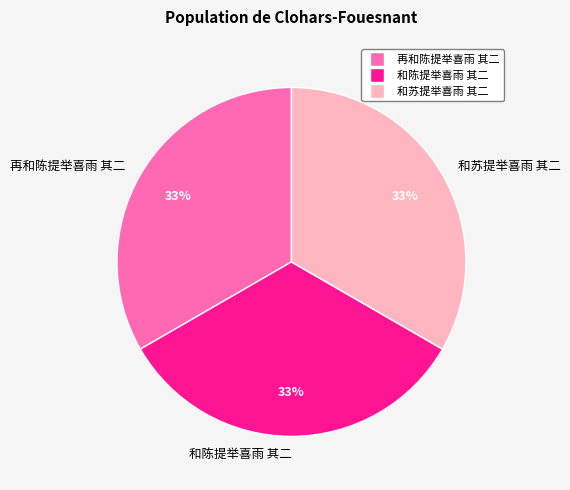

What is the ratio of the value at 和陈提举喜雨 其二 to the value at 再和陈提举喜雨 其二?

1.0